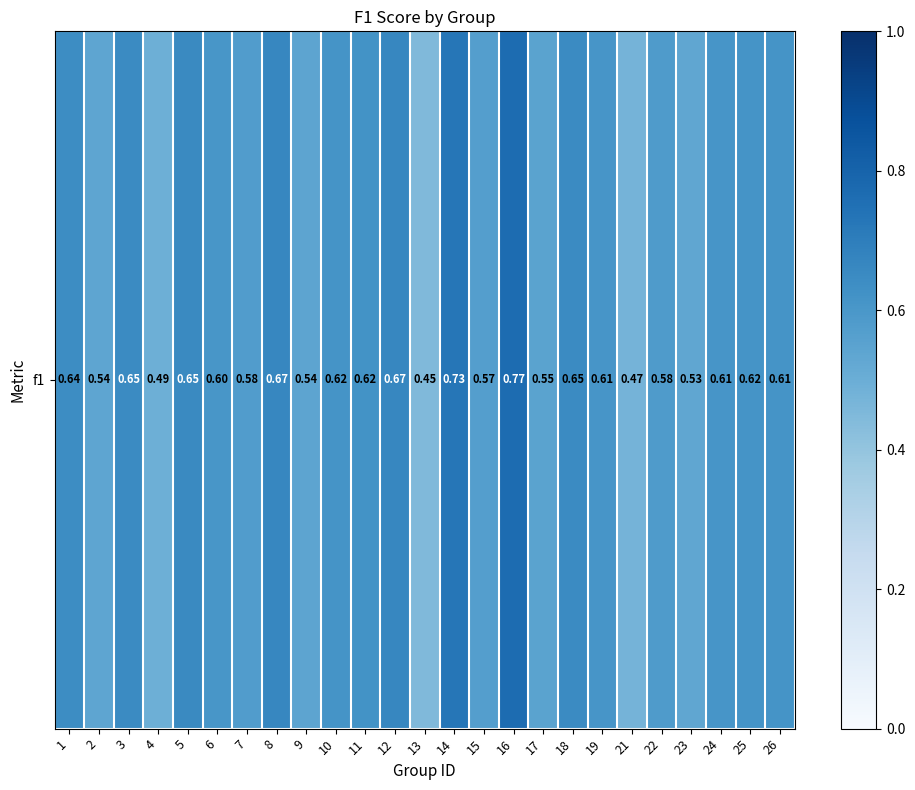

What is the average value?

0.6